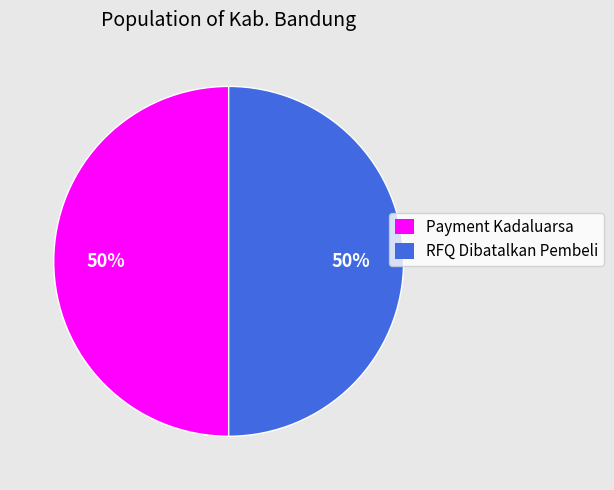

Approximately how many times larger is the value at RFQ Dibatalkan Pembeli compared to Payment Kadaluarsa?

1.0